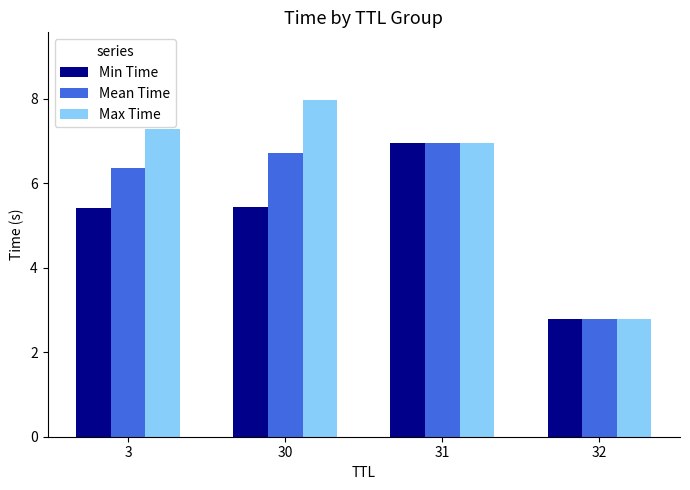

Count the Min Time values in the range 5 to 6.

2